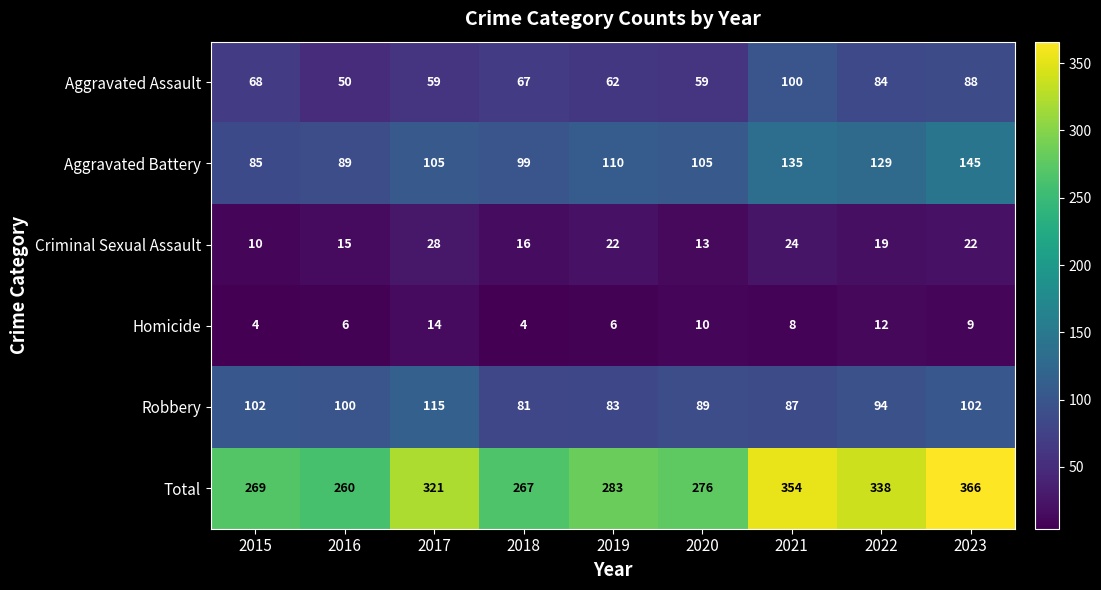

Count the number of categories in the chart.

9